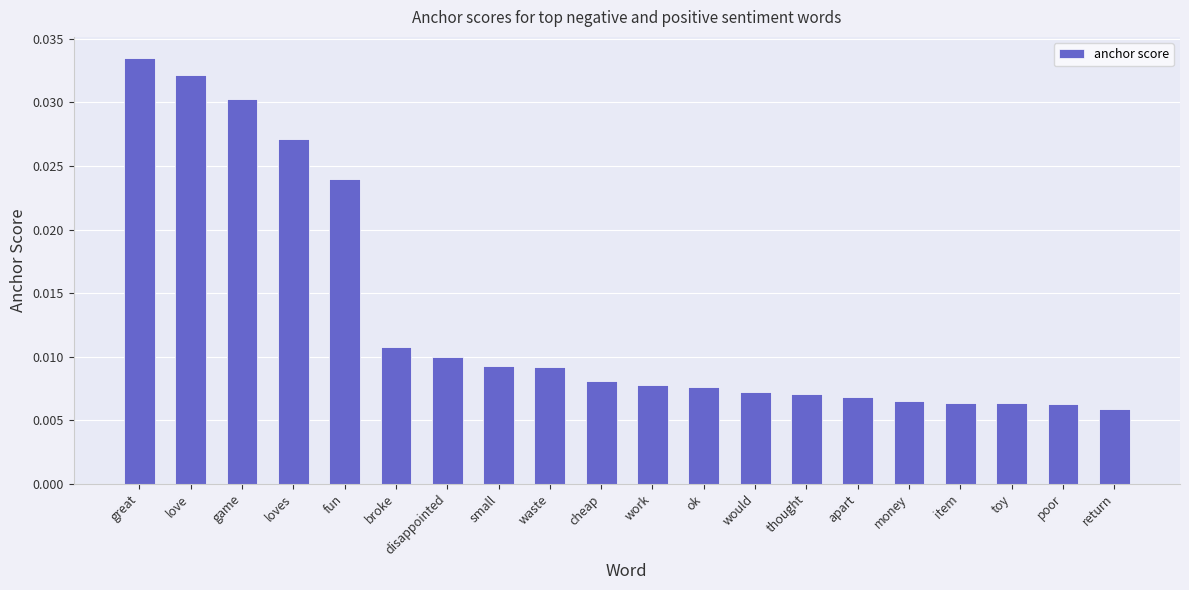

Which has a higher value, ok or love?

love